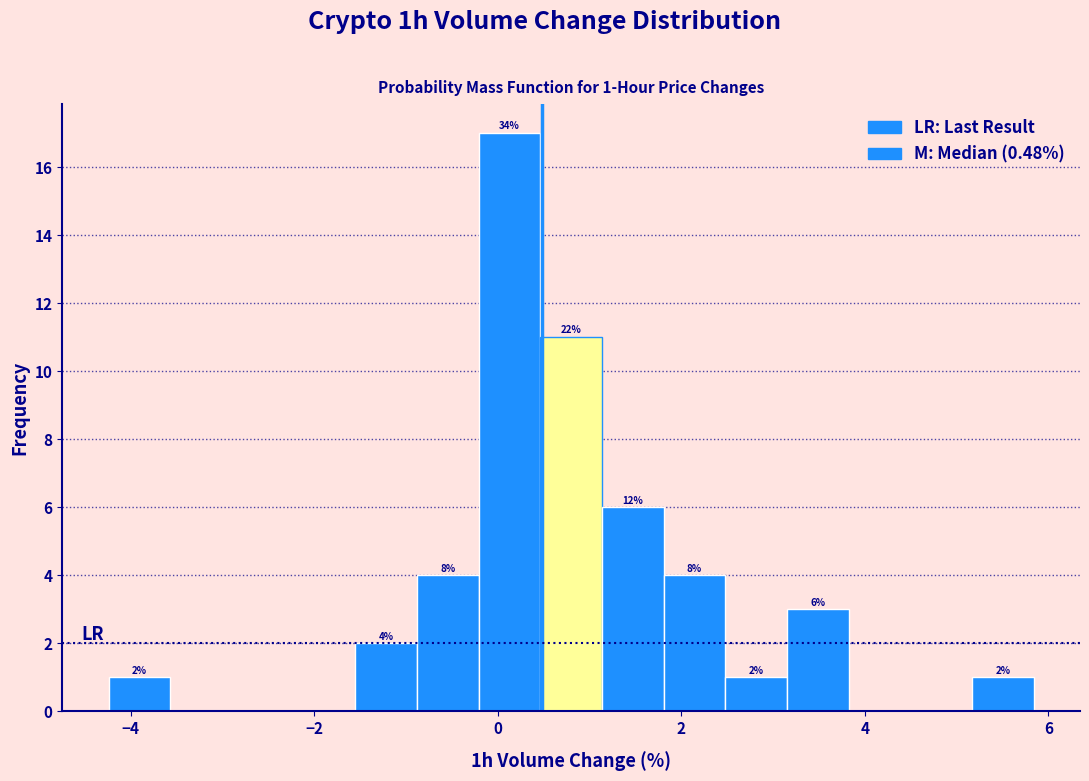

Read against the x-axis, roughly where is the centre of the tallest bar?

0.2